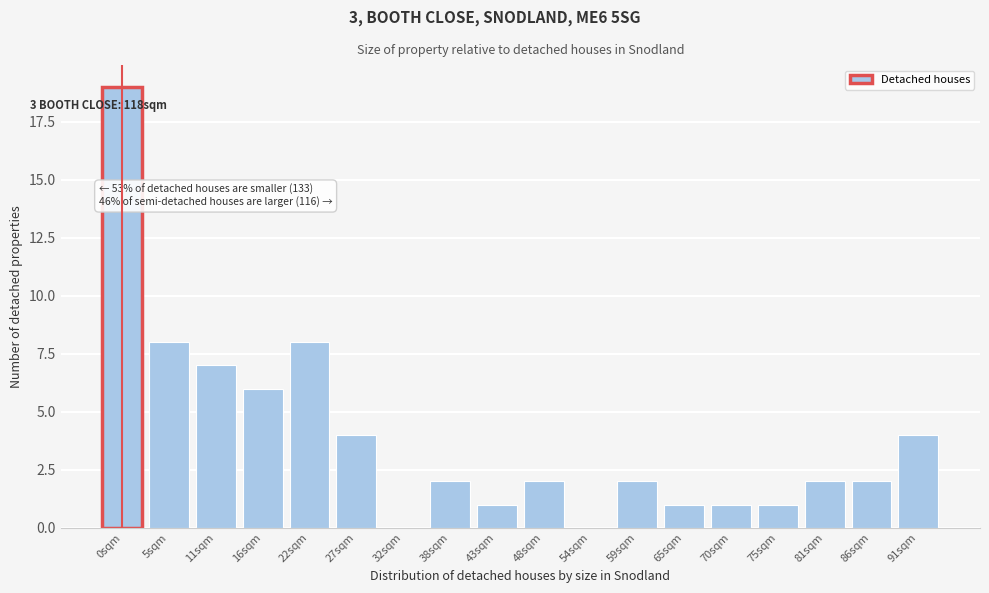

Reading left to right, extract all data points from this chart.

0sqm=19	5sqm=8	11sqm=7	16sqm=6	22sqm=8	27sqm=4	32sqm=0	38sqm=2	43sqm=1	48sqm=2	54sqm=0	59sqm=2	65sqm=1	70sqm=1	75sqm=1	81sqm=2	86sqm=2	91sqm=4